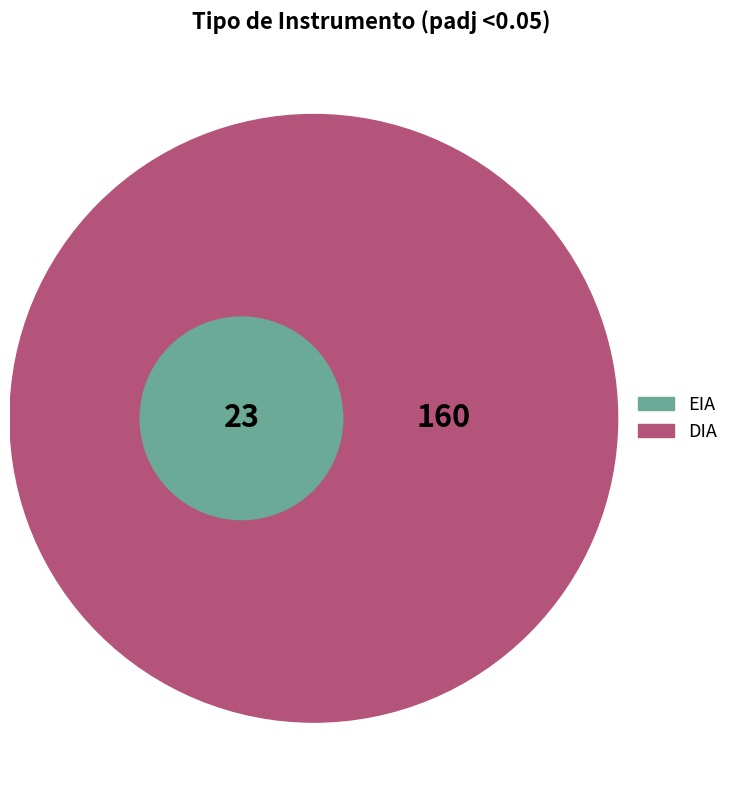

What percentage is NOT represented by DIA?

12.6%